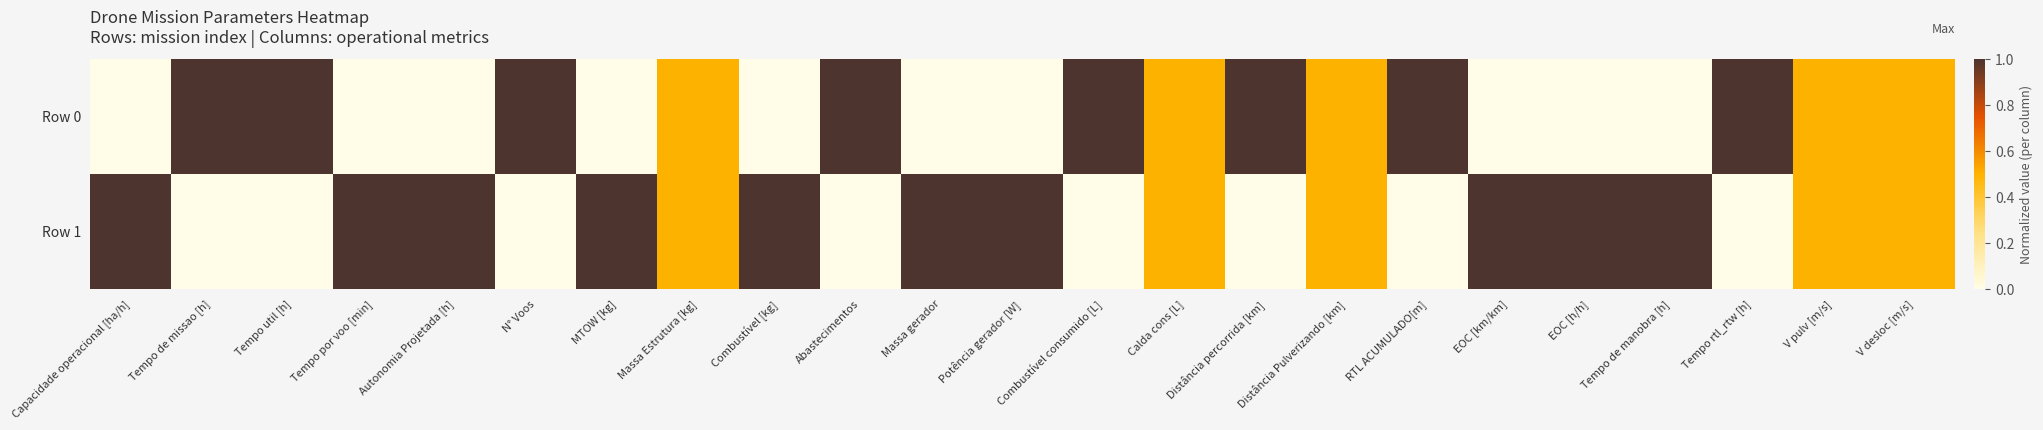

At which category is the sum across all series the highest?

Capacidade operacional [ha/h]